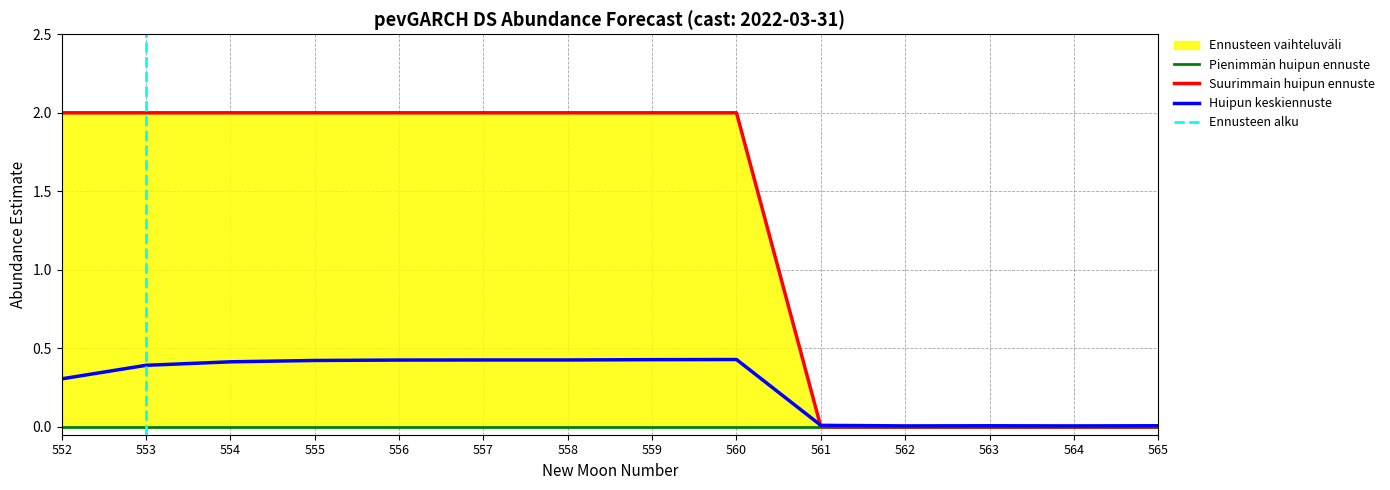

Rank the categories by estimate value from highest to lowest.

560, 559, 558, 557, 556, 555, 554, 553, 552, 561, 565, 563, 562, 564